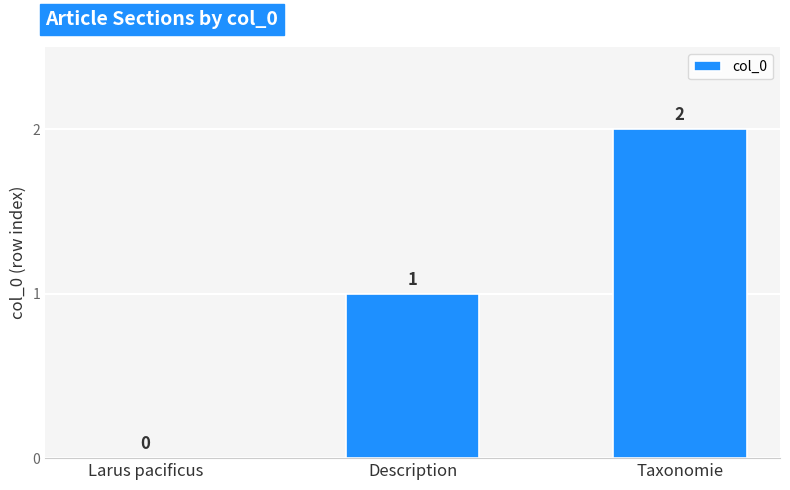

What is the change in value from Larus pacificus to Taxonomie?

+2